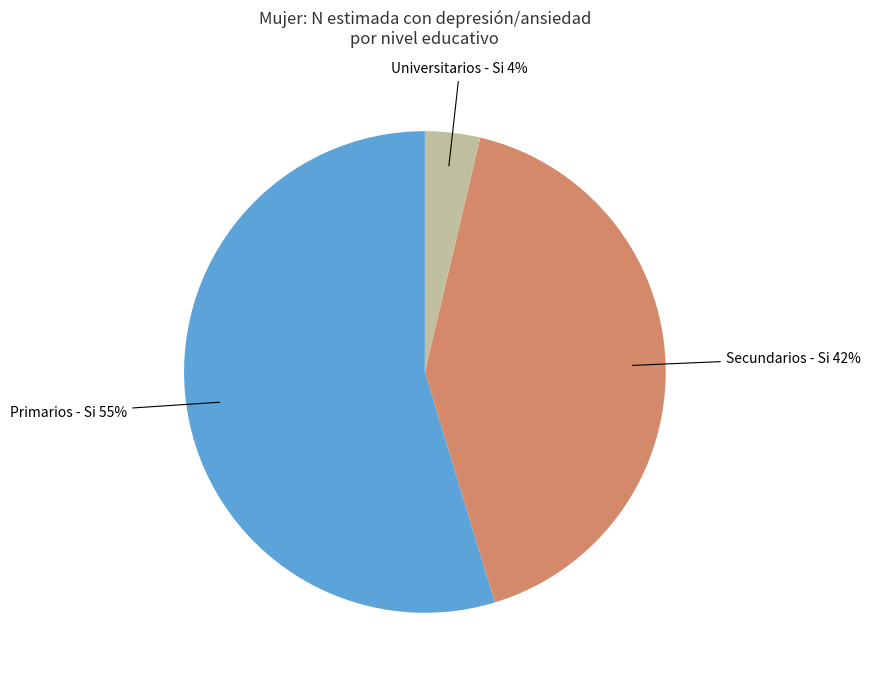

Is there any slice that represents more than half of the pie?

Yes